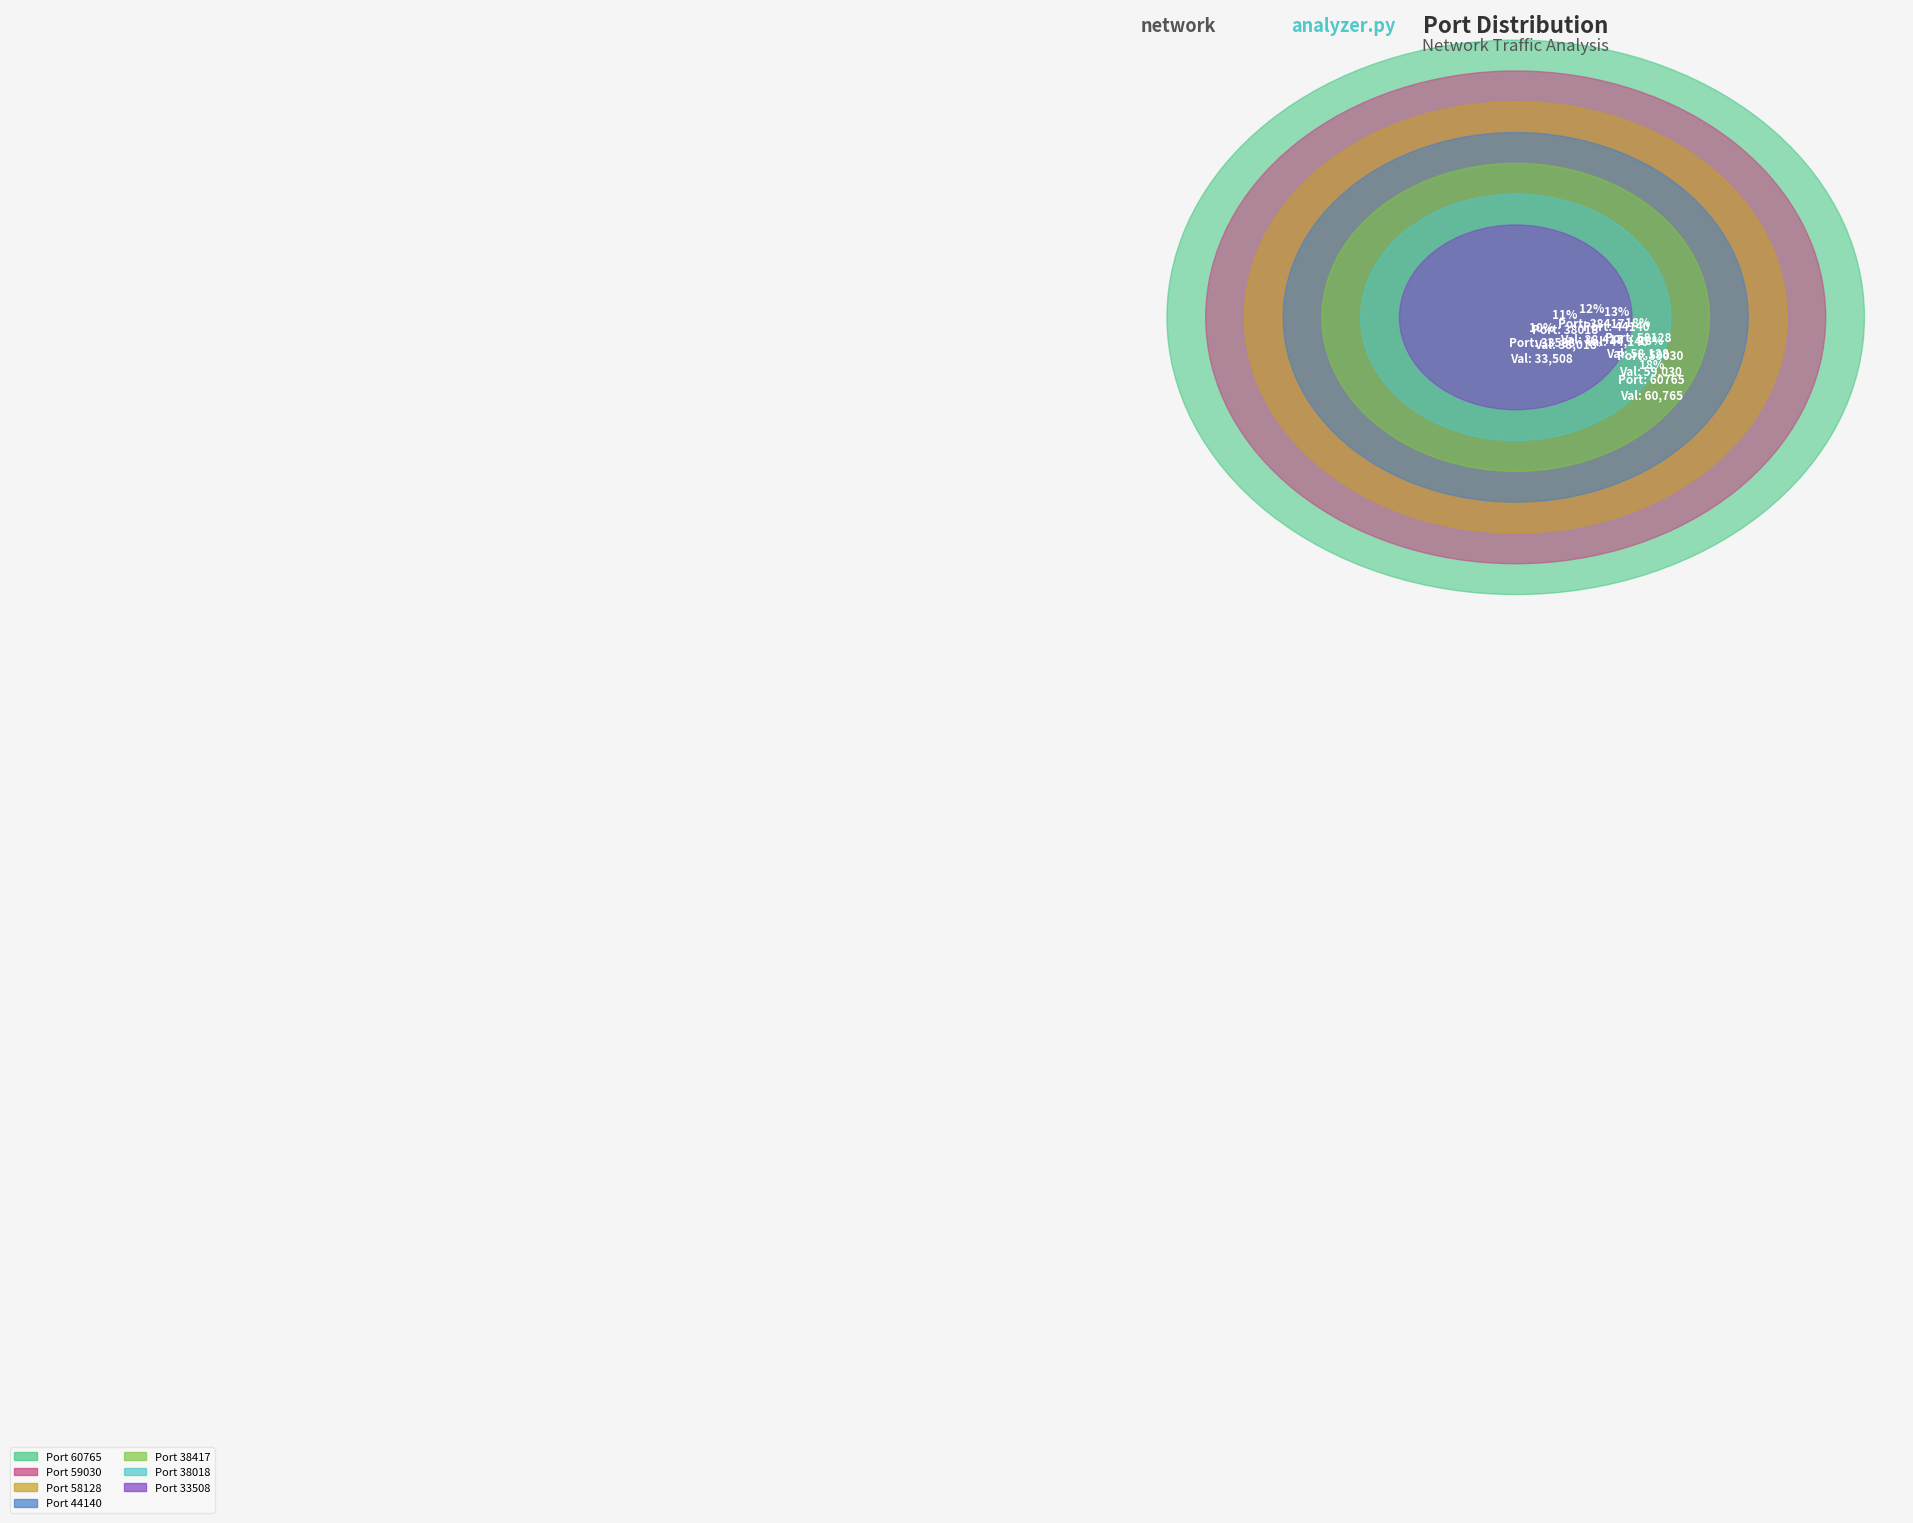

What percentage do 33508 and 58128 together represent?

27.6%